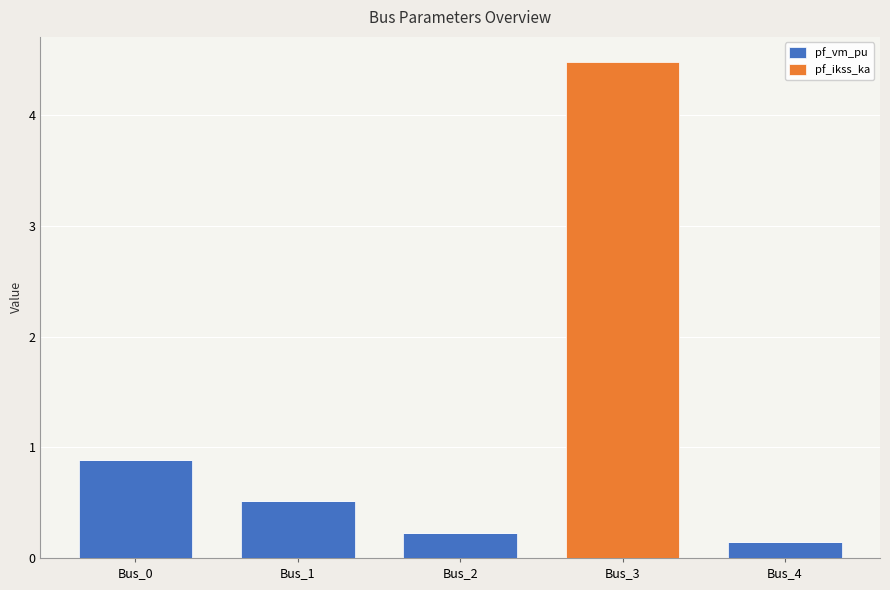

What value does the pf_vm_pu series have at Bus_1?

0.5